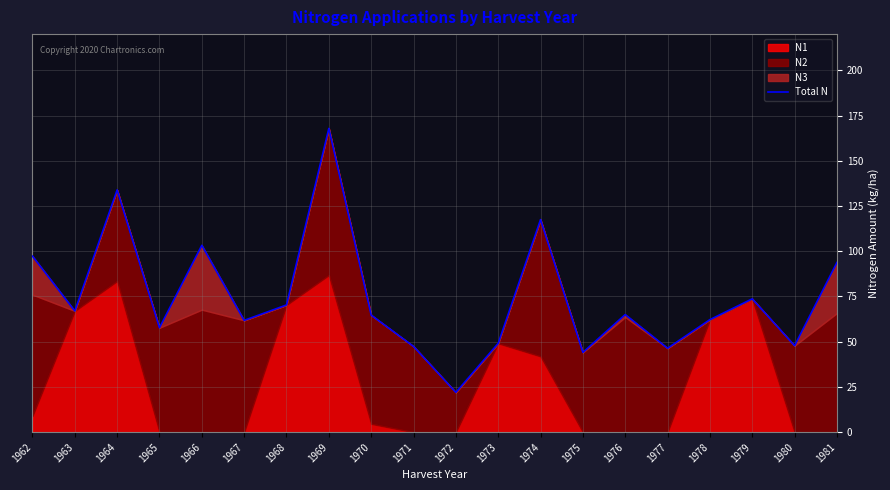

What is the value of the 15th point from the left?

65.0